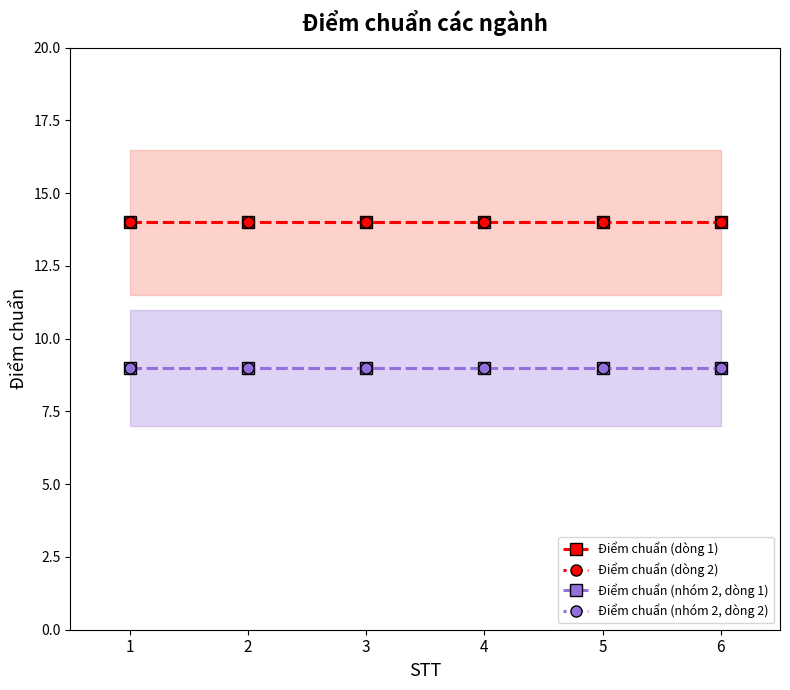

Which series has the widest spread of values?

Điểm chuẩn (dòng 1)